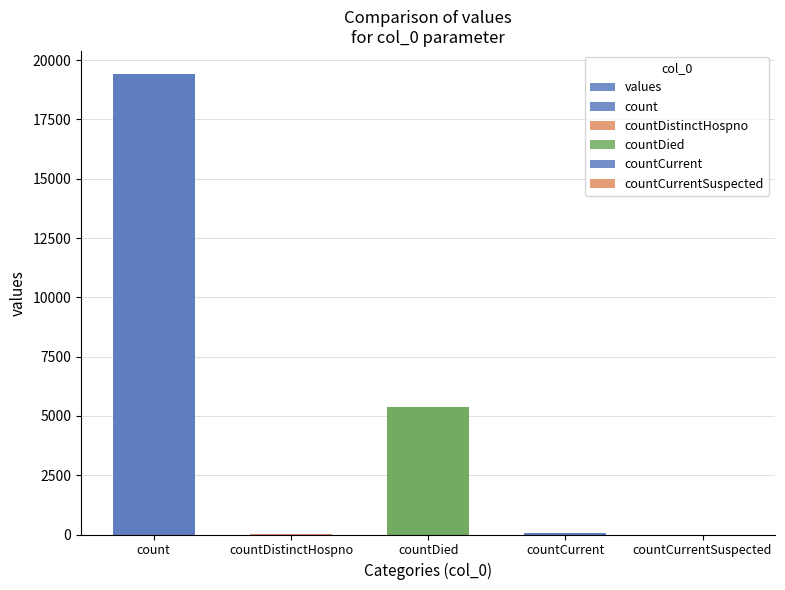

How many data points does each series have?

5